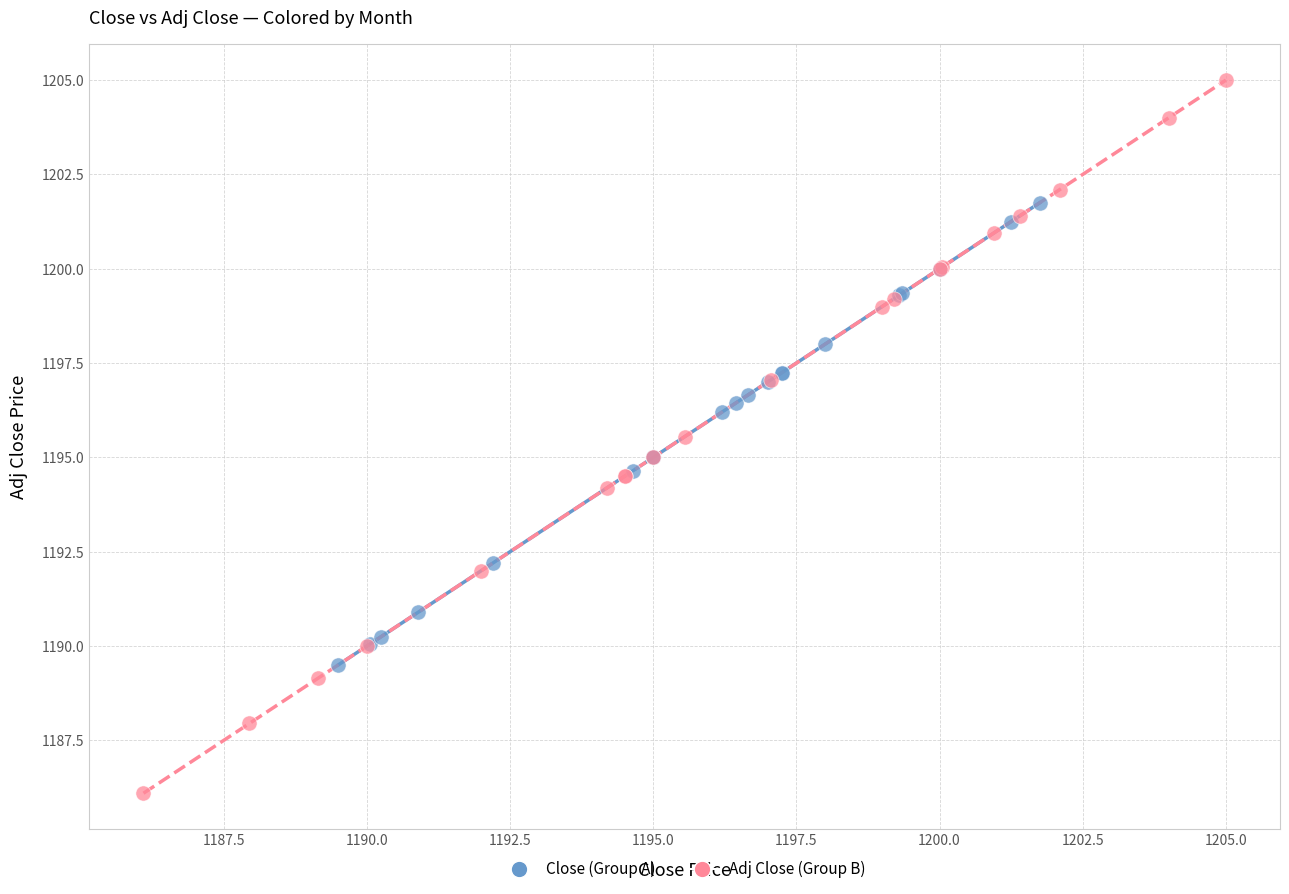

Which series contains the highest Y value?

Adj Close (Group B)